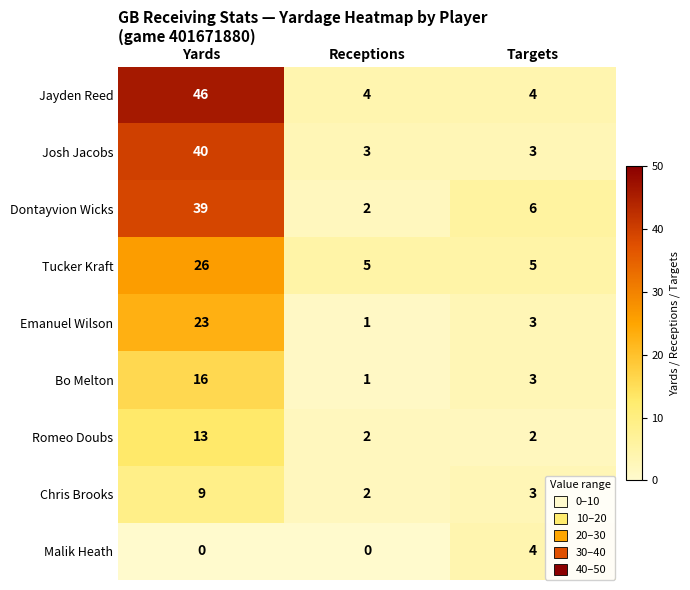

At which label does Dontayvion Wicks reach its peak?

Yards